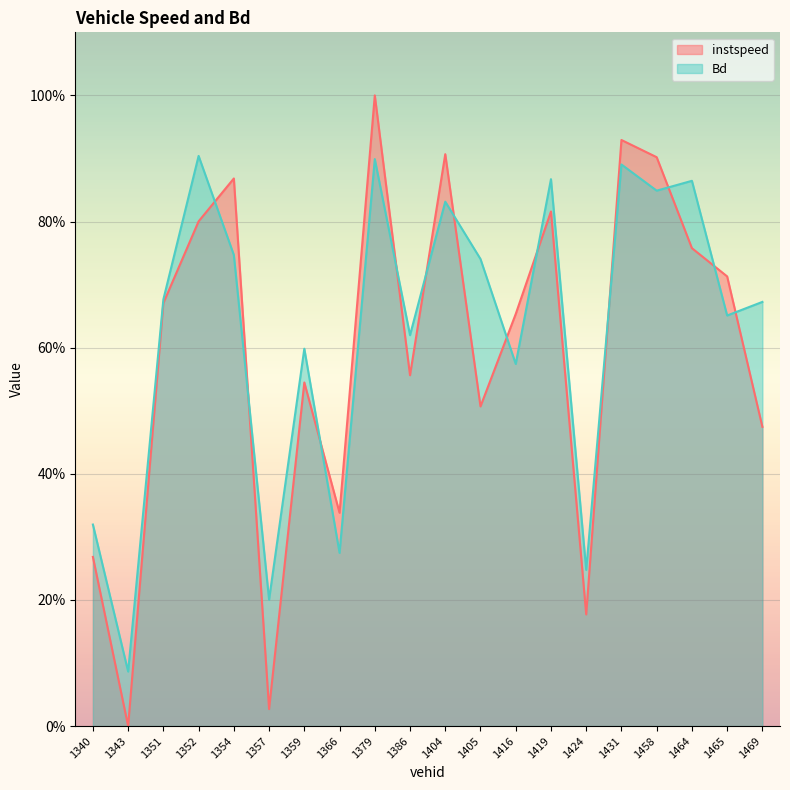

How many lines are shown in the chart?

2